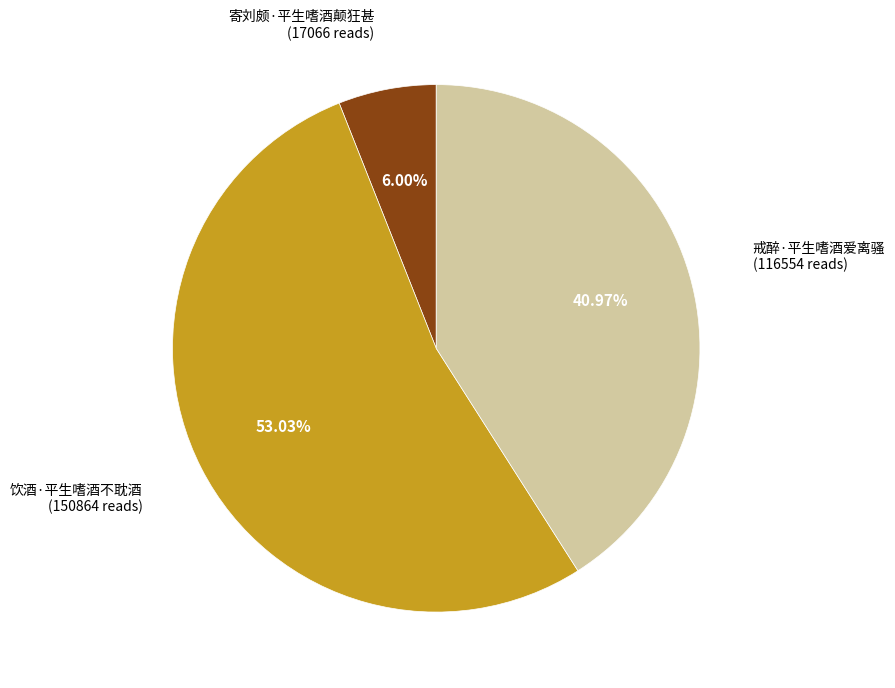

To the nearest percent, what portion does 寄刘颇·平生嗜酒颠狂甚 represent?

6%